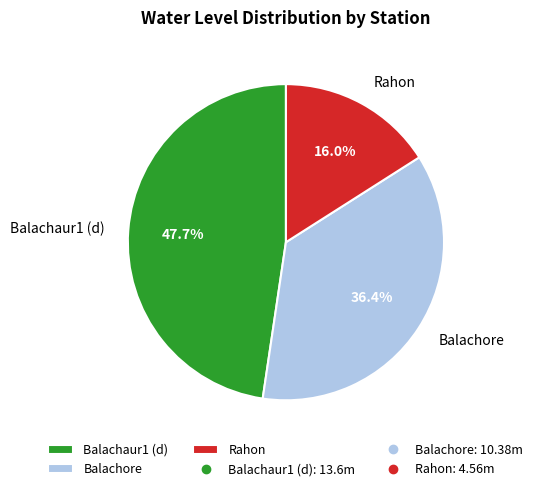

To the nearest percent, what is the difference between the largest and smallest slice percentages?

32%